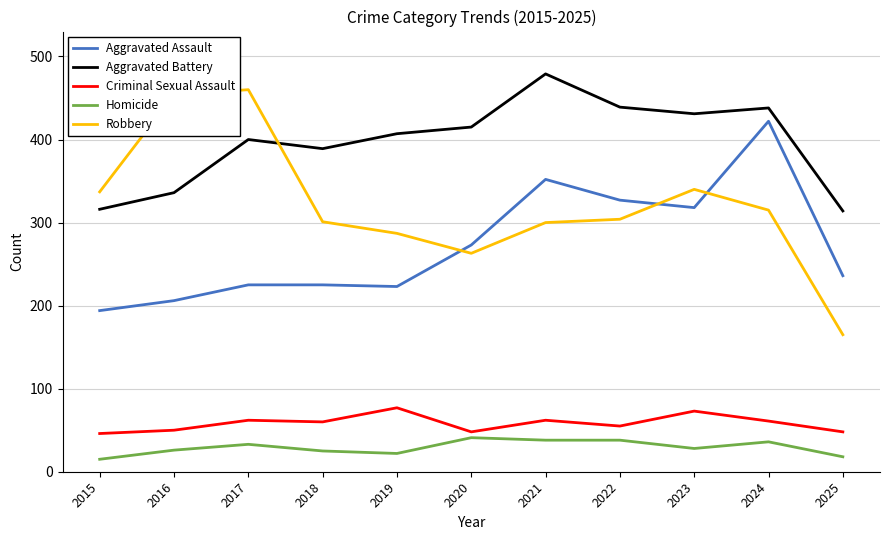

What is the difference between the Robbery values at 2022 and 2020?

41